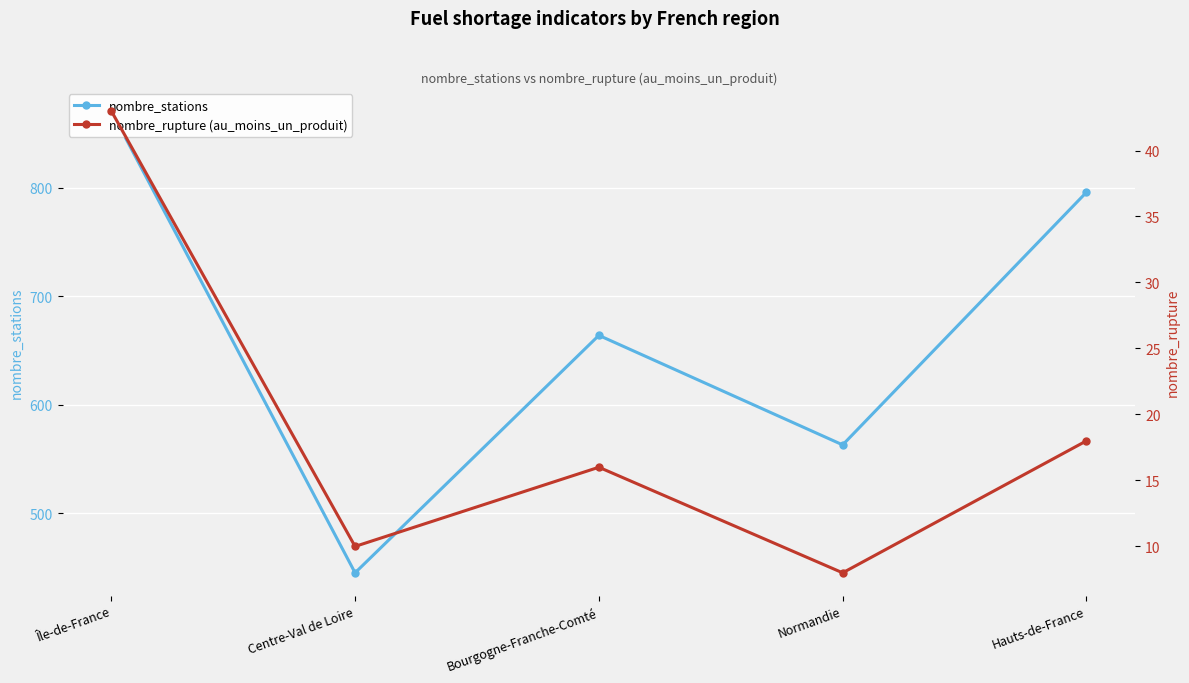

Reading left to right, list all the values displayed in this chart.

nombre_stations: 871	445	664	563	796
nombre_rupture (au_moins_un_produit): 43	10	16	8	18